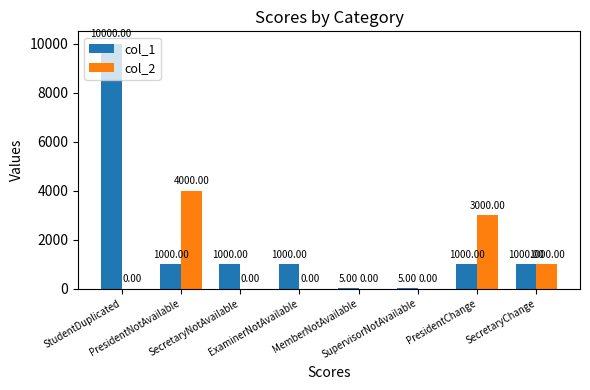

What is the sum of all col_1 values?

15010